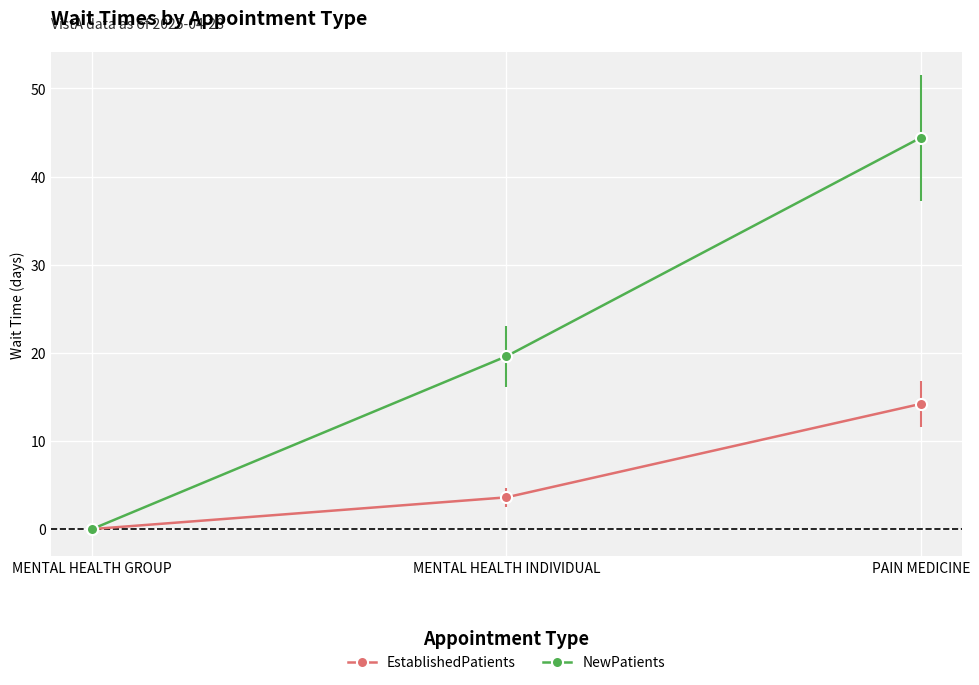

The value of NewPatients at MENTAL HEALTH GROUP is 26.9. True or false?

False